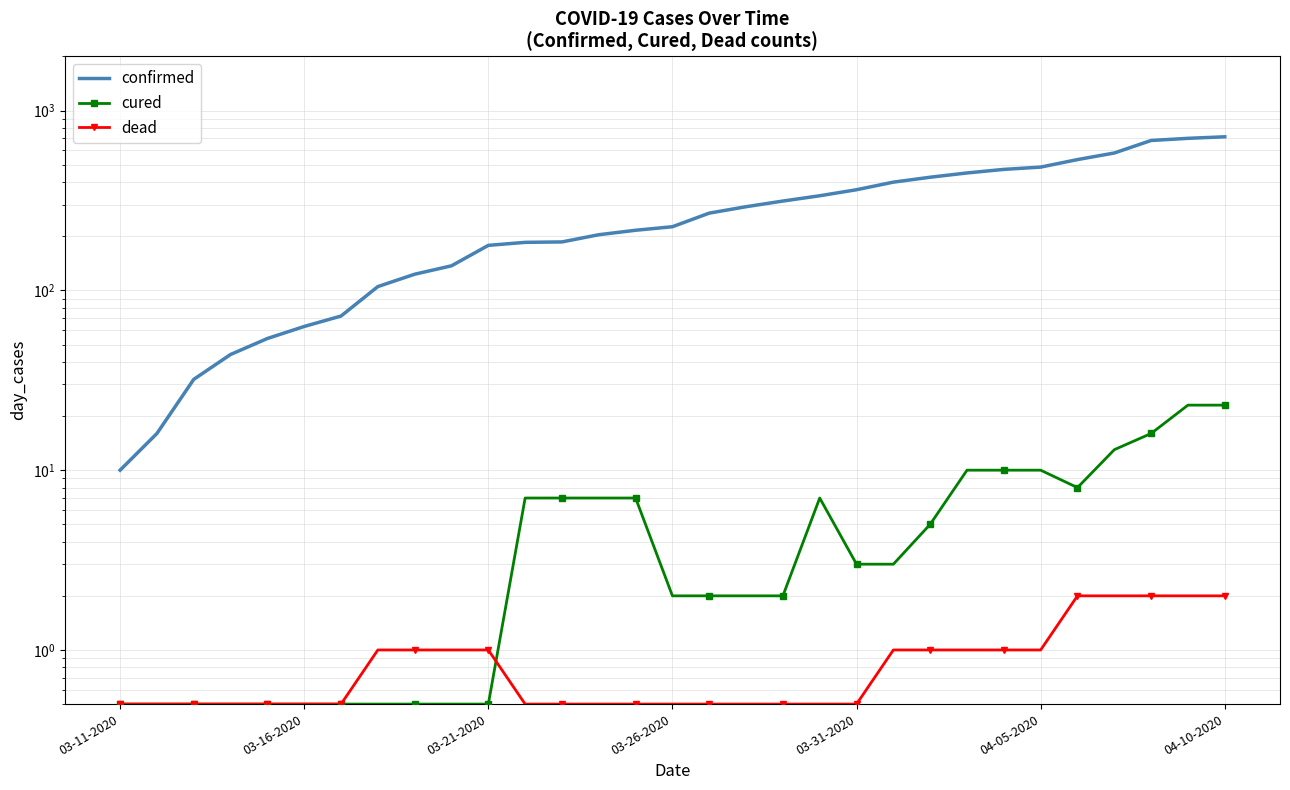

Which series changed the most between 8 and 12?

confirmed